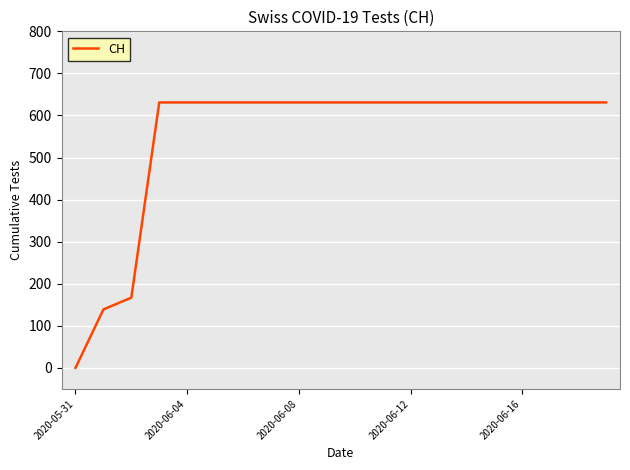

What is the maximum value shown in the chart?

631